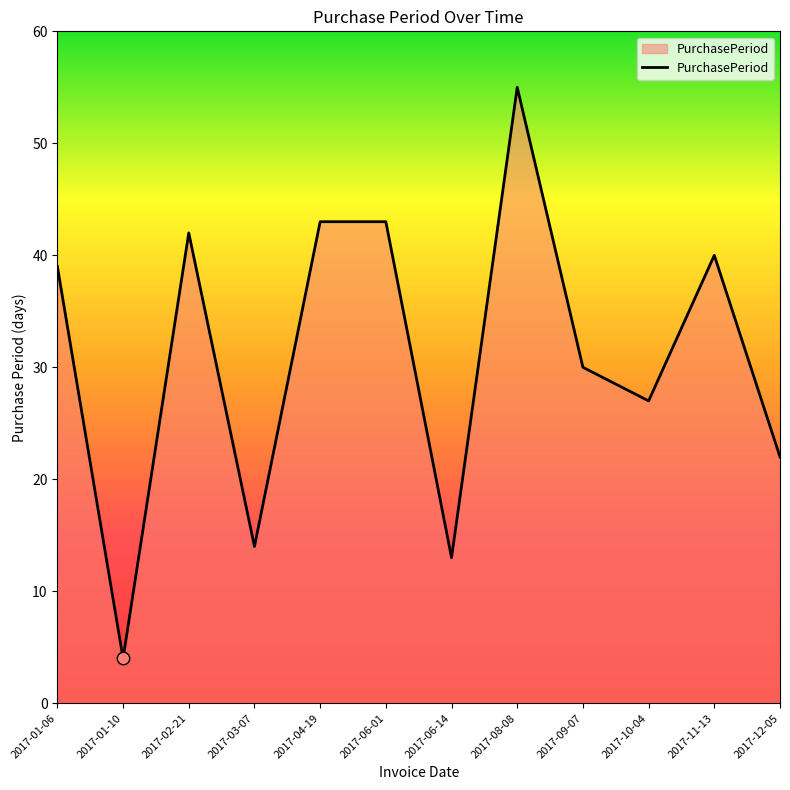

Between 2017-02-21 and 2017-04-19, which is larger?

2017-04-19